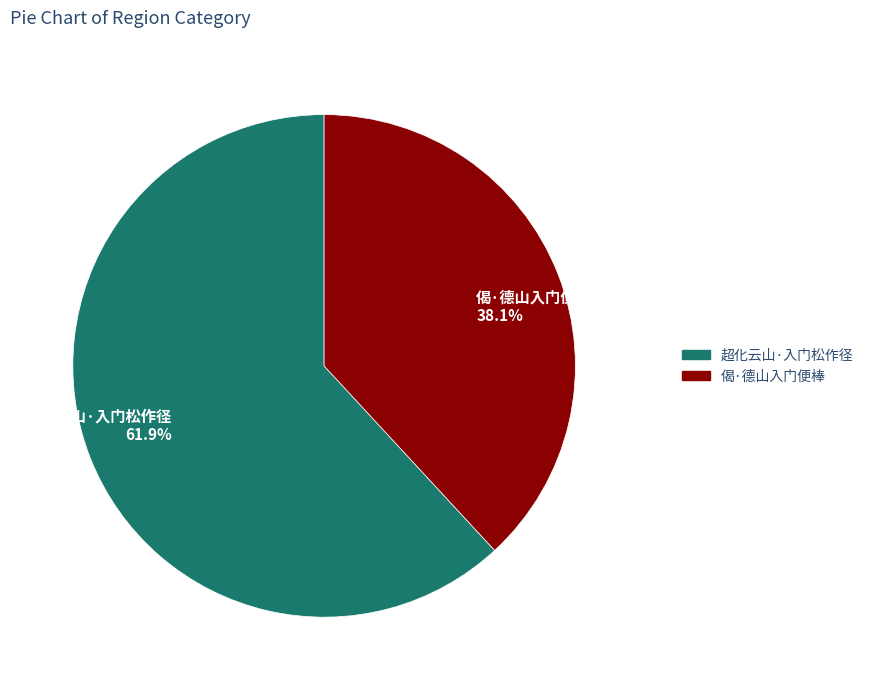

How many segments does this pie chart have?

2